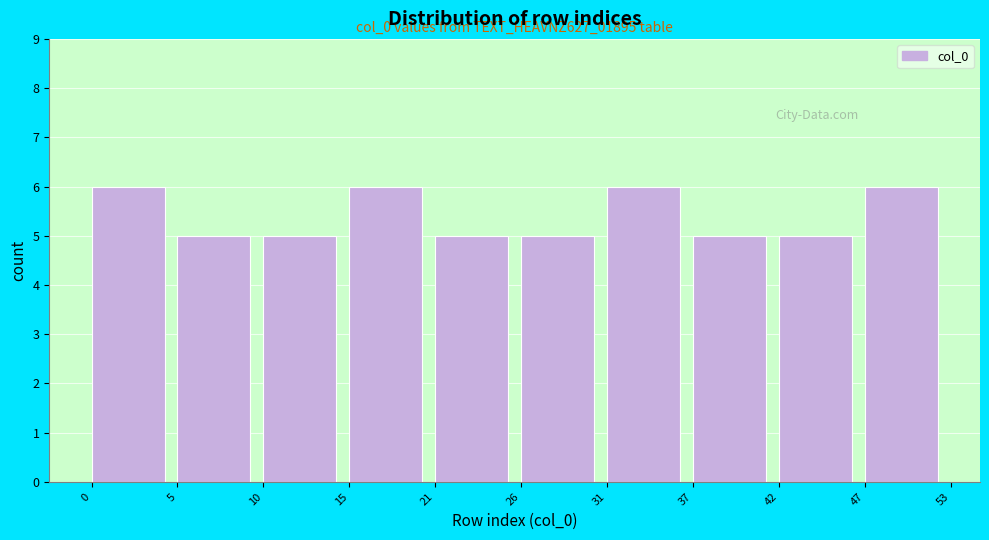

Reading left to right, transcribe all the data shown in this chart.

0=6	5=5	10=5	15=6	21=5	26=5	31=6	37=5	42=5	47=6